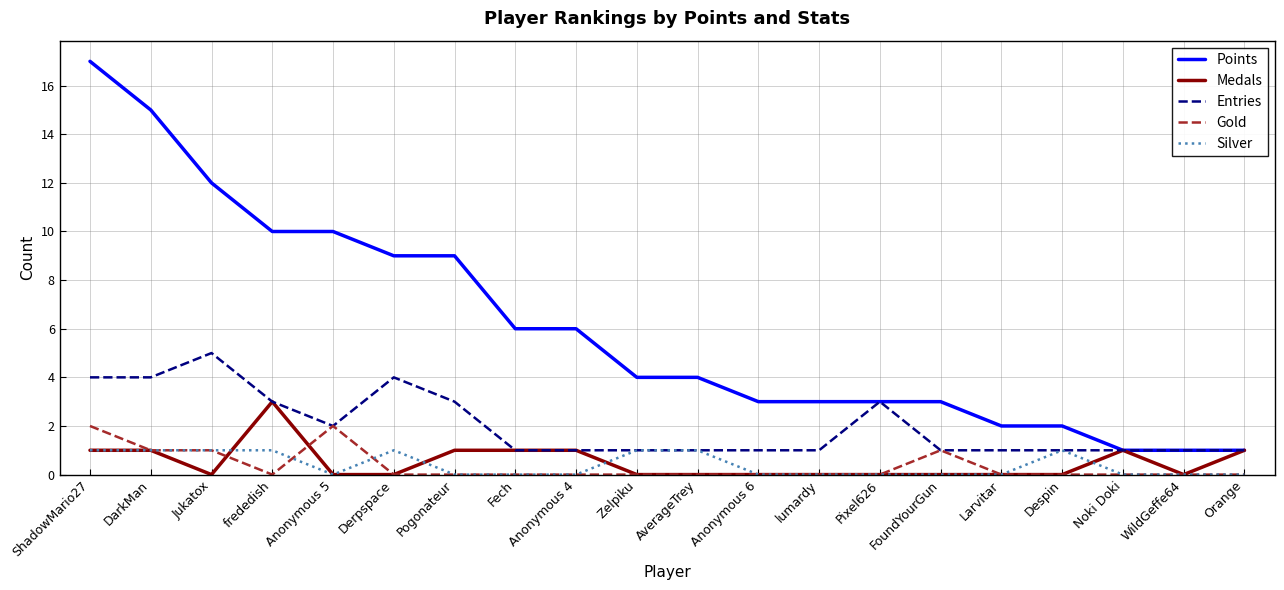

What is the average value of the Entries series?

2